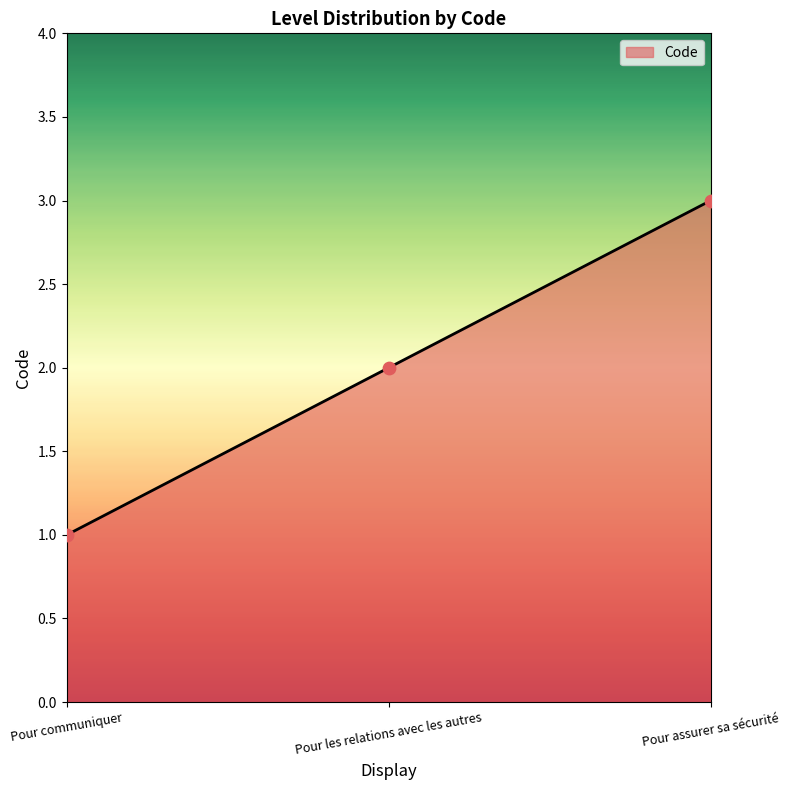

Approximately how many times larger is the value at Pour communiquer compared to Pour les relations avec les autres?

0.5